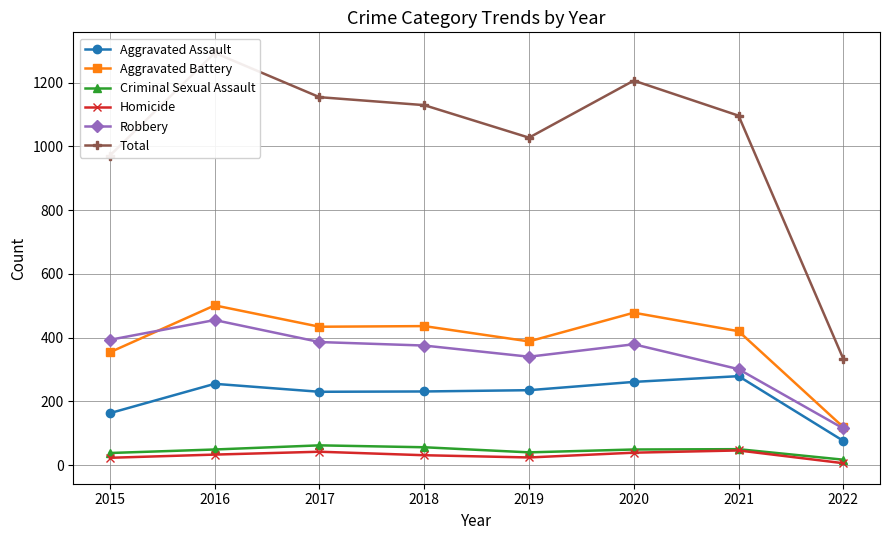

List the series in order of their peak value, lowest first.

Homicide, Criminal Sexual Assault, Aggravated Assault, Robbery, Aggravated Battery, Total